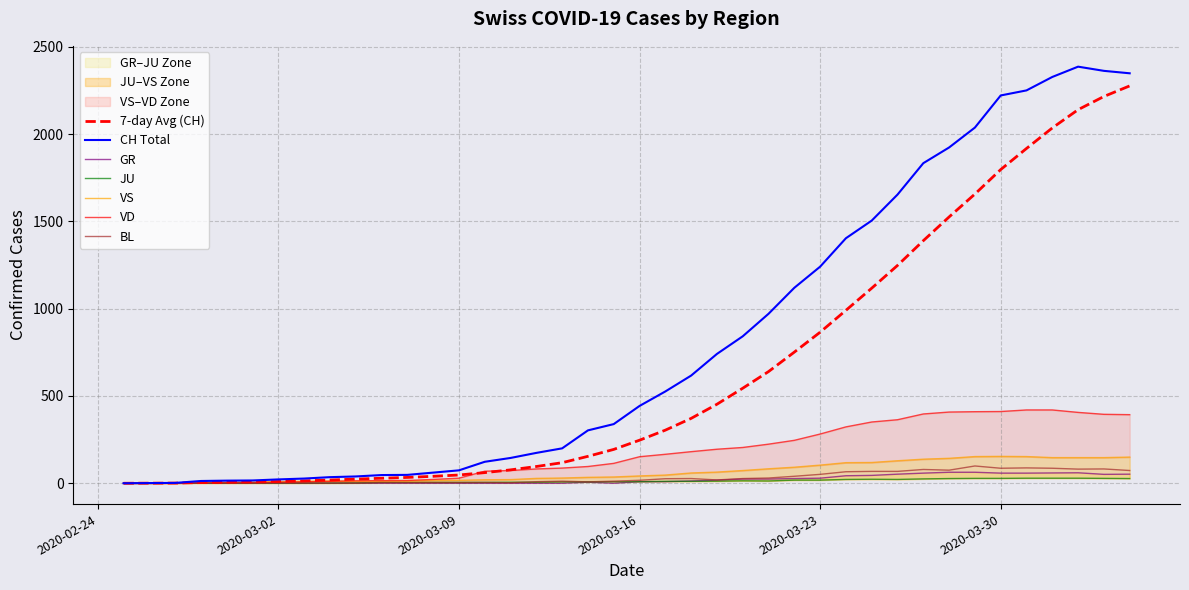

The value of CH at 2020-04-03 is 2363. True or false?

True